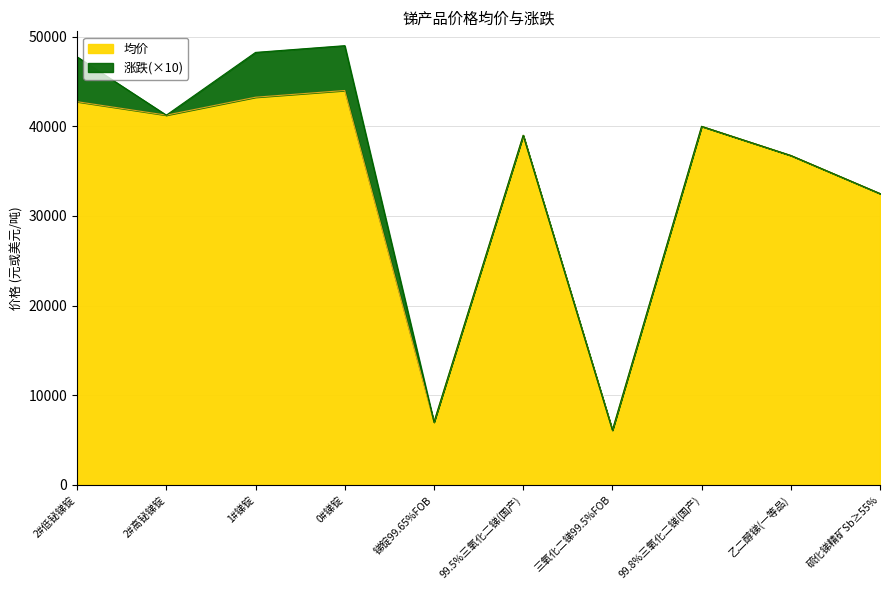

What is the value of the 1st point from the left?

42750